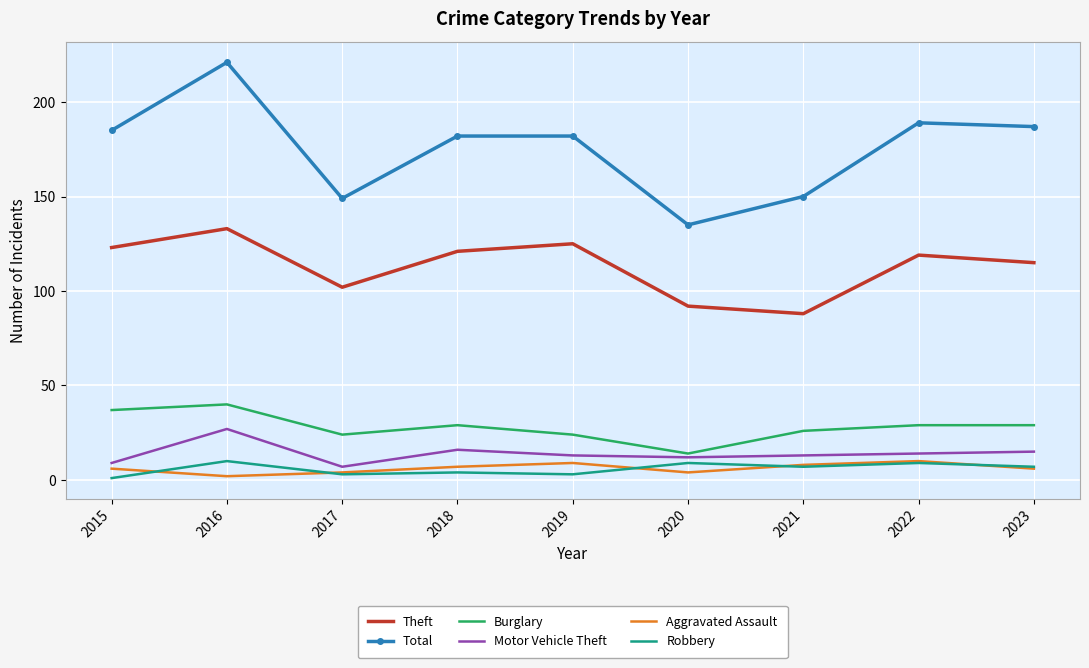

What is the highest value of the Theft series?

133